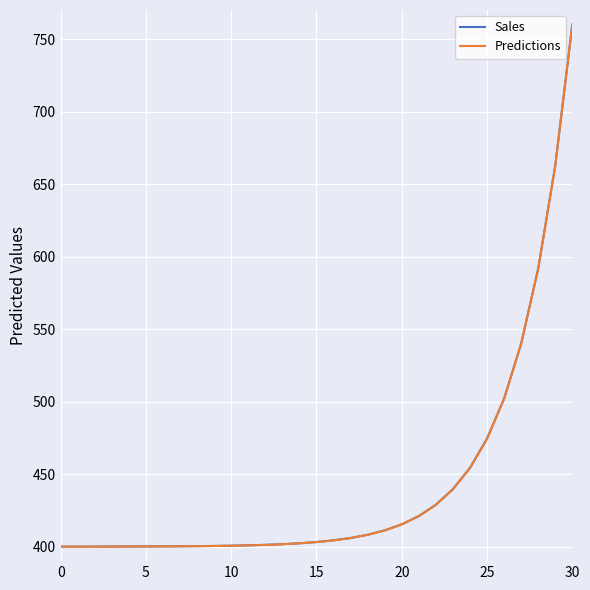

What is the minimum value shown in the chart?

400.0